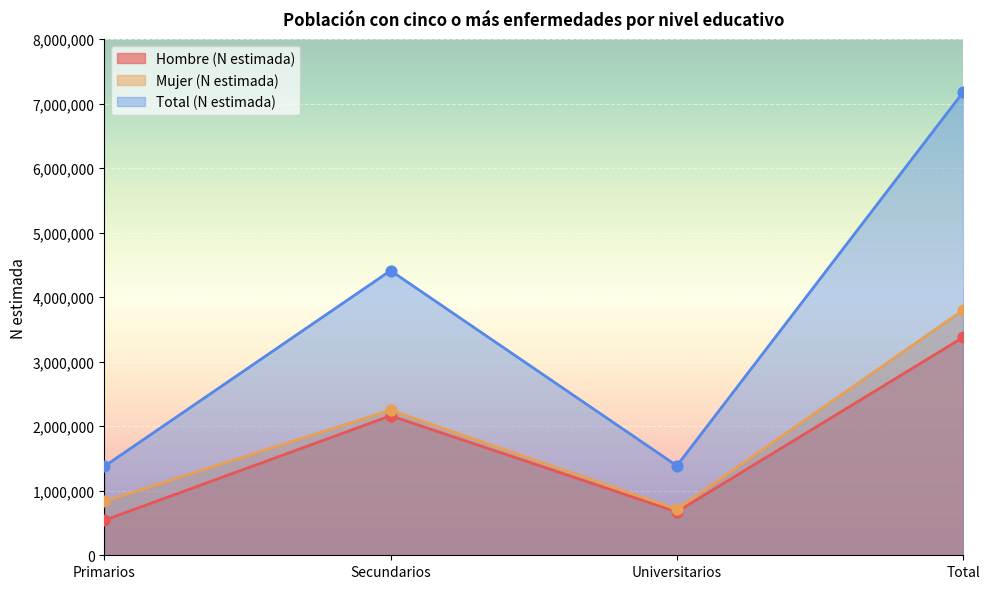

Which series has the largest total across all categories?

Total (N estimada)